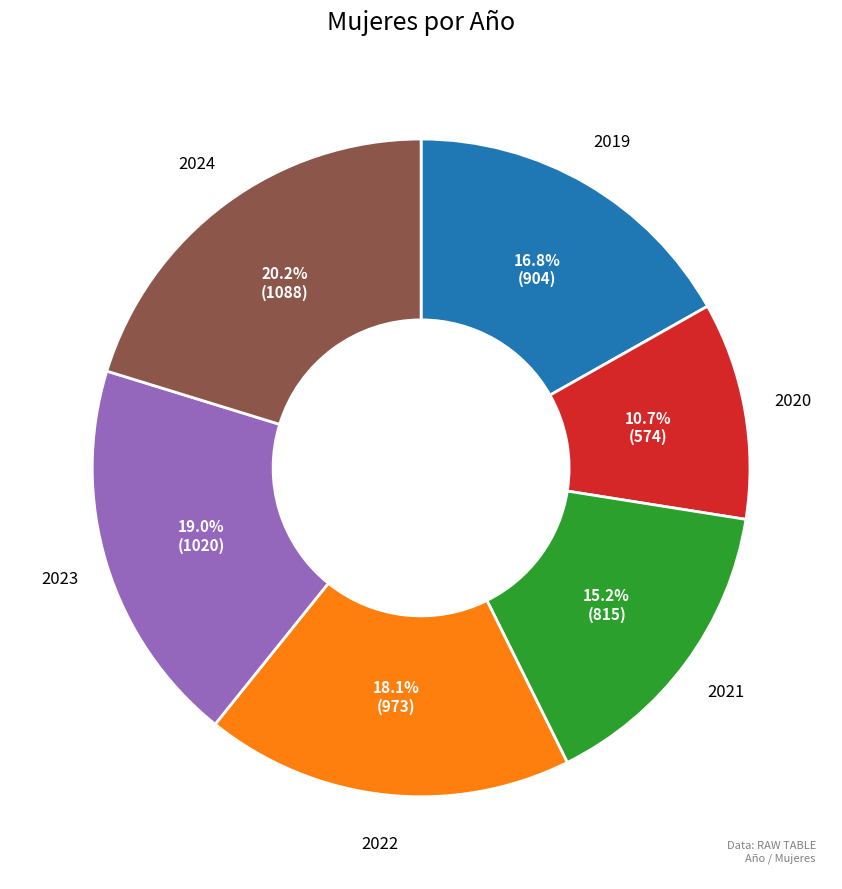

Does any single category account for the majority?

No